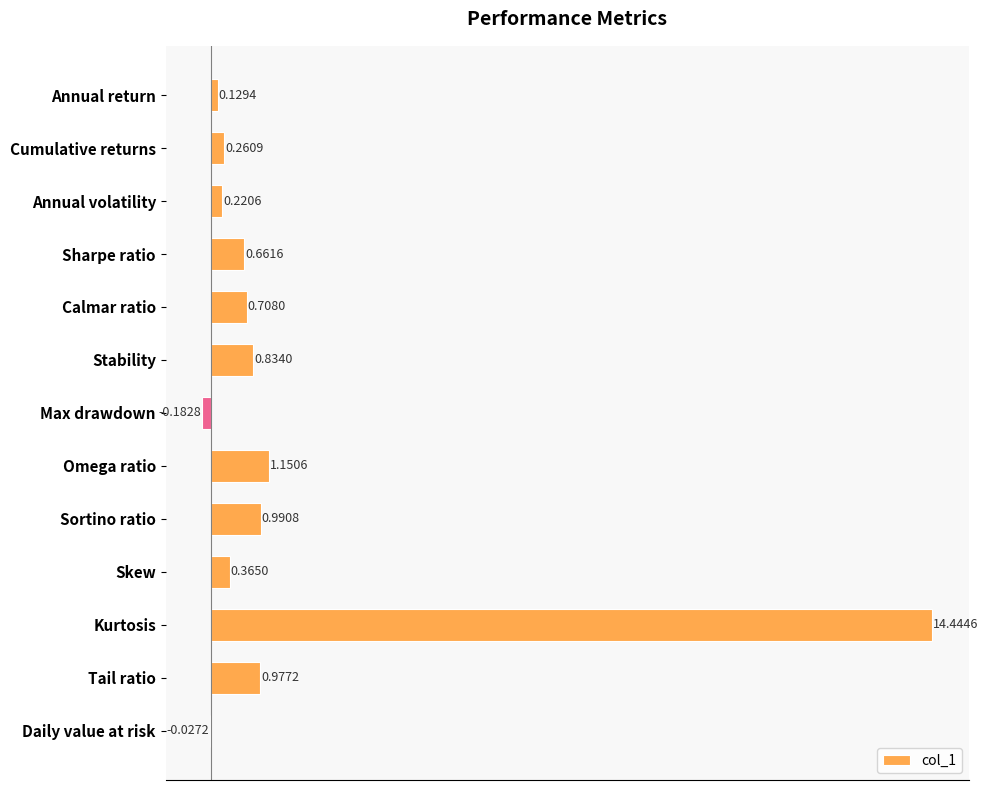

Which has a higher value, Omega ratio or Calmar ratio?

Omega ratio